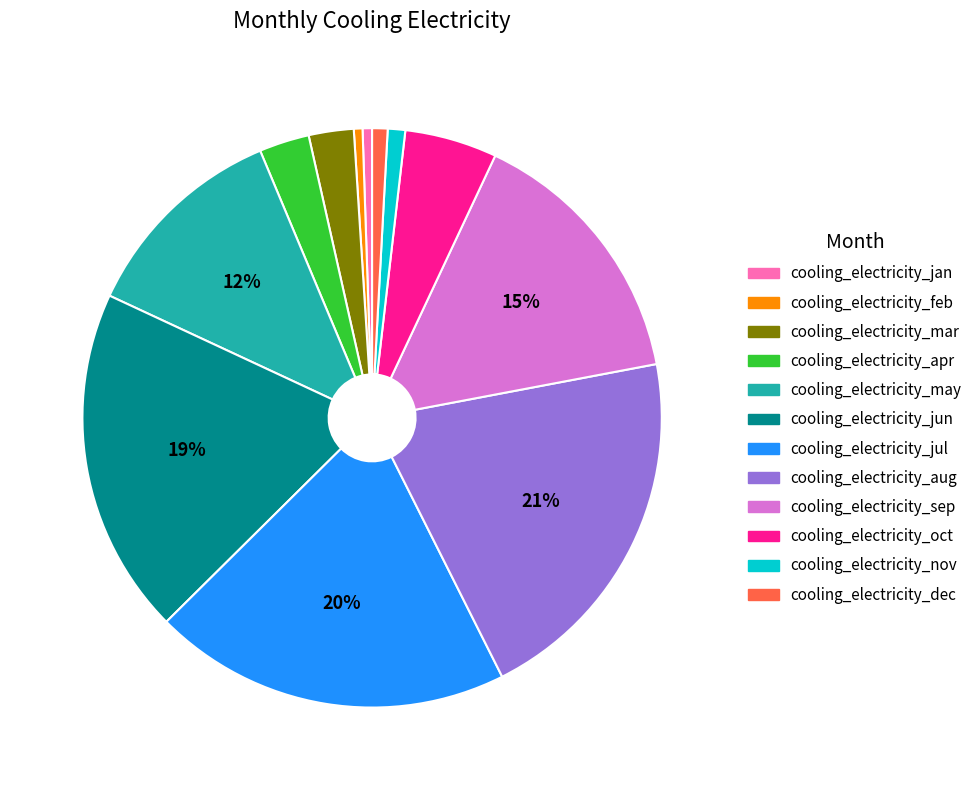

Which category has the biggest portion of the pie?

cooling_electricity_aug